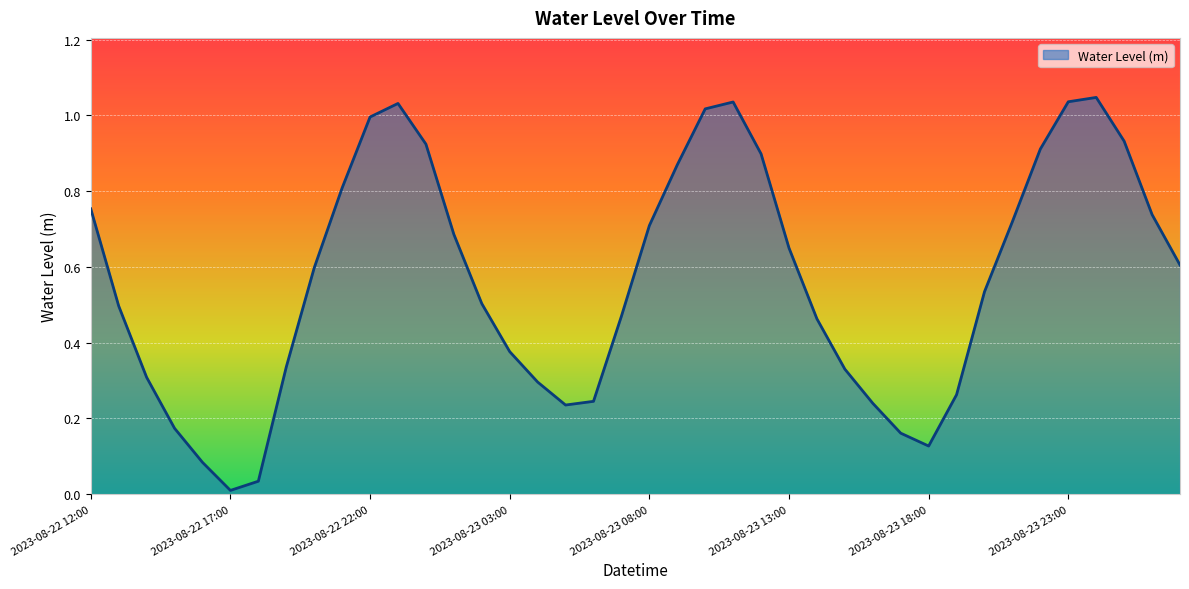

True or false: there are more than 1 points higher than both neighbors.

True